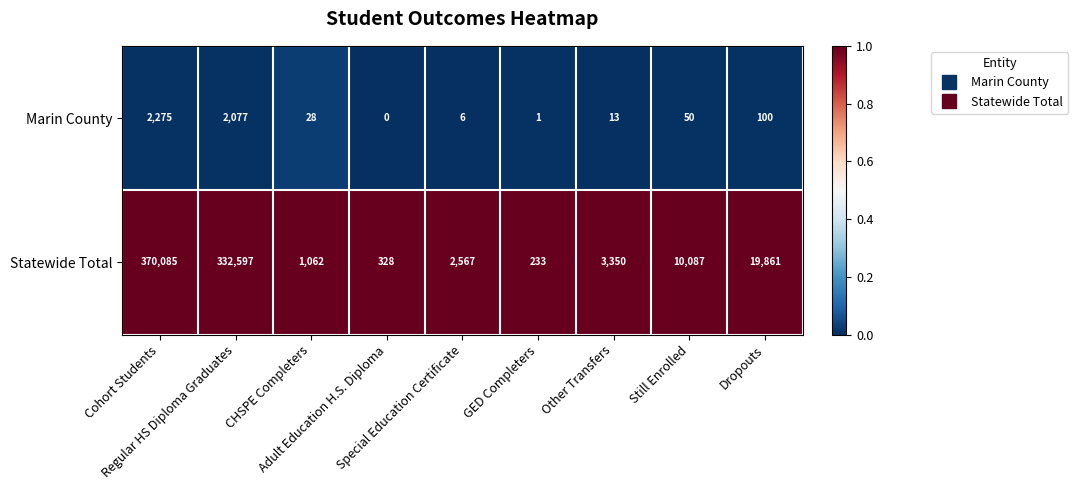

At how many categories does at least one series exceed 0?

9